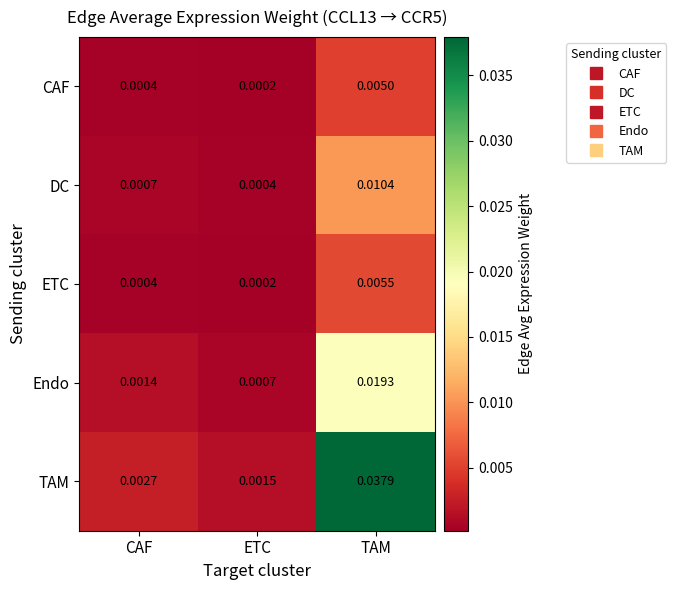

Which series has the largest range (max minus min)?

TAM